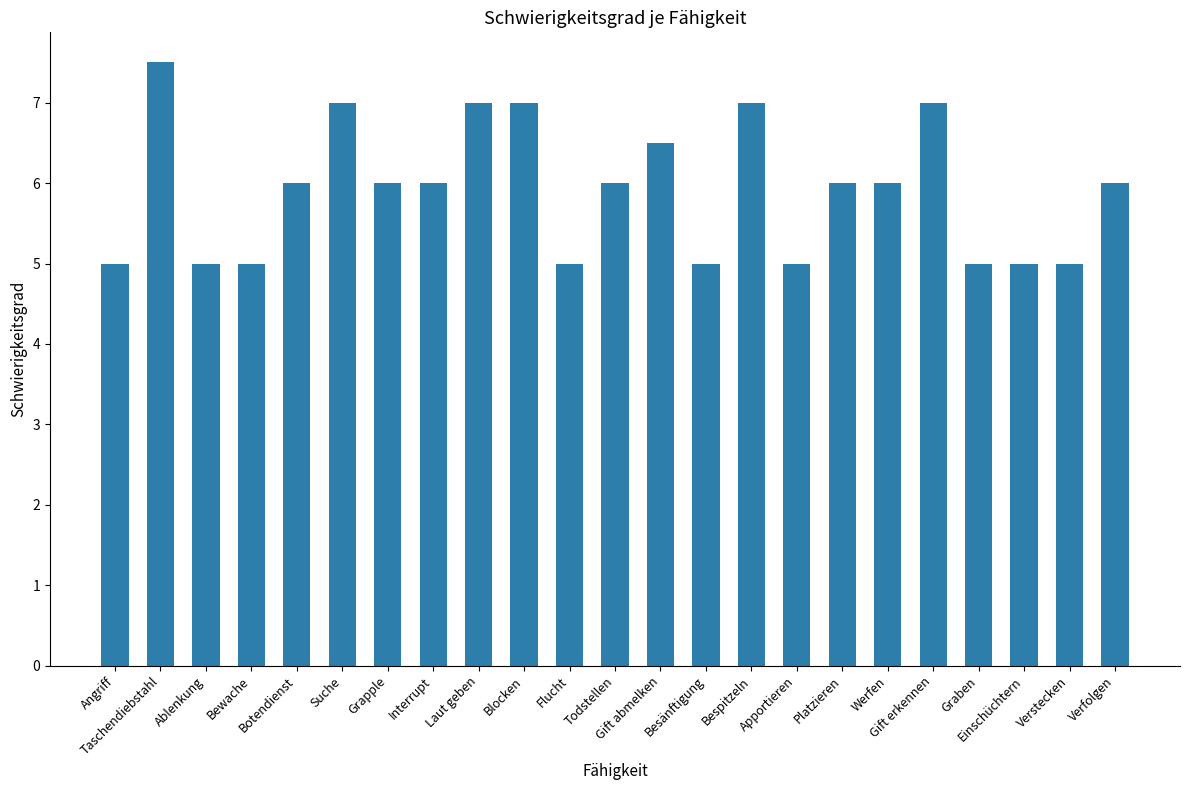

True or false: the data shows 3.8 at Botendienst.

False